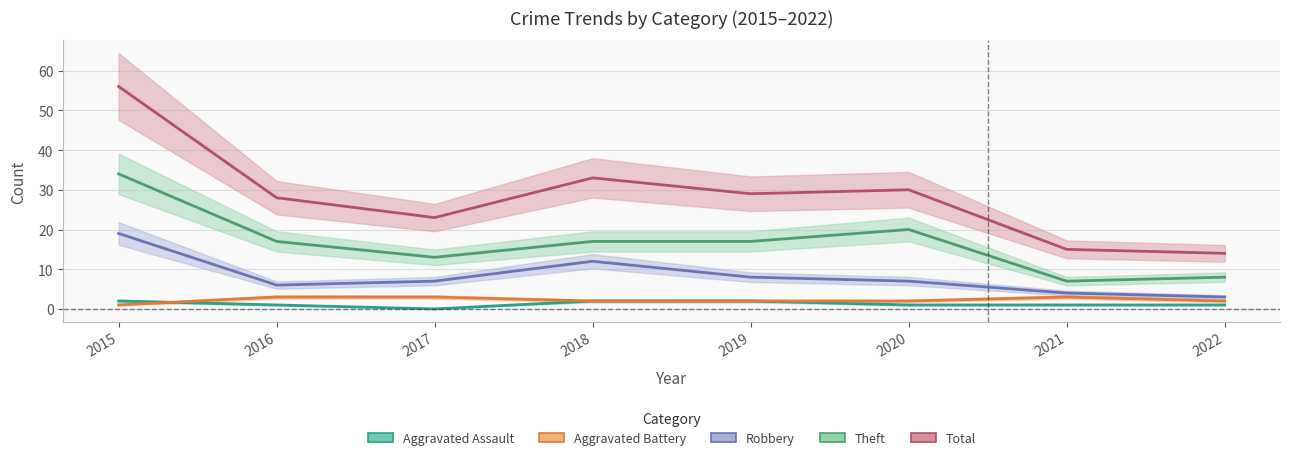

At how many categories does at least one series exceed 24?

5